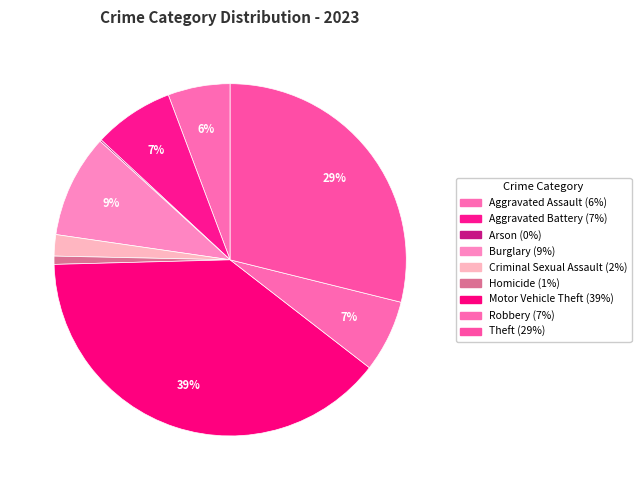

Count the number of slices in the pie.

9